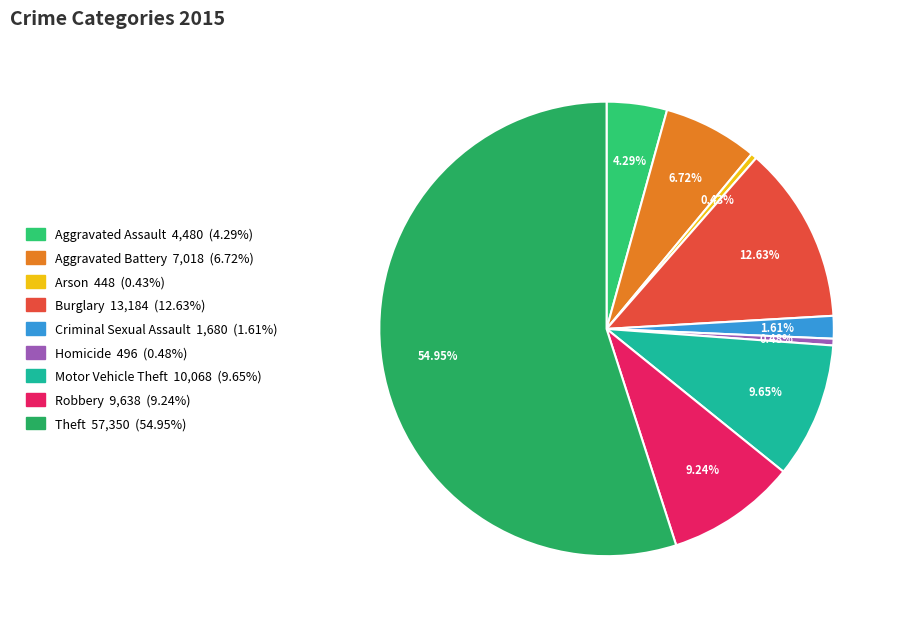

Does any single category account for the majority?

Yes